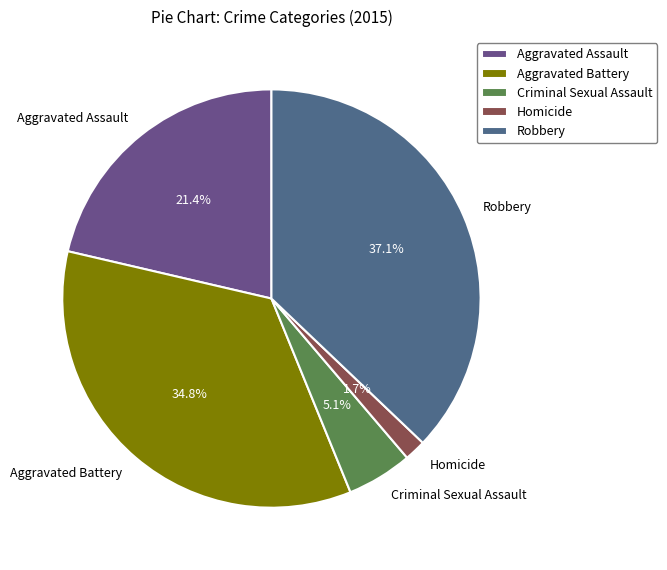

How many slices are in this pie chart?

5